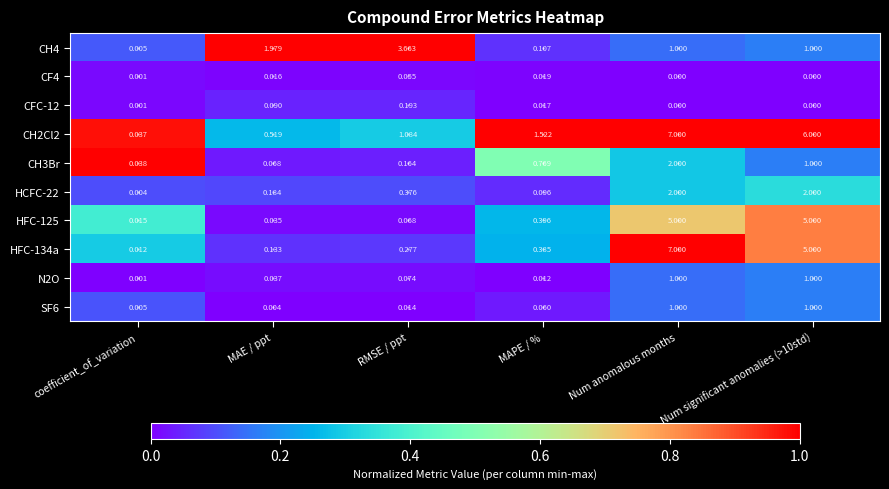

At which label is CH2Cl2 closest to 3?

MAPE / %